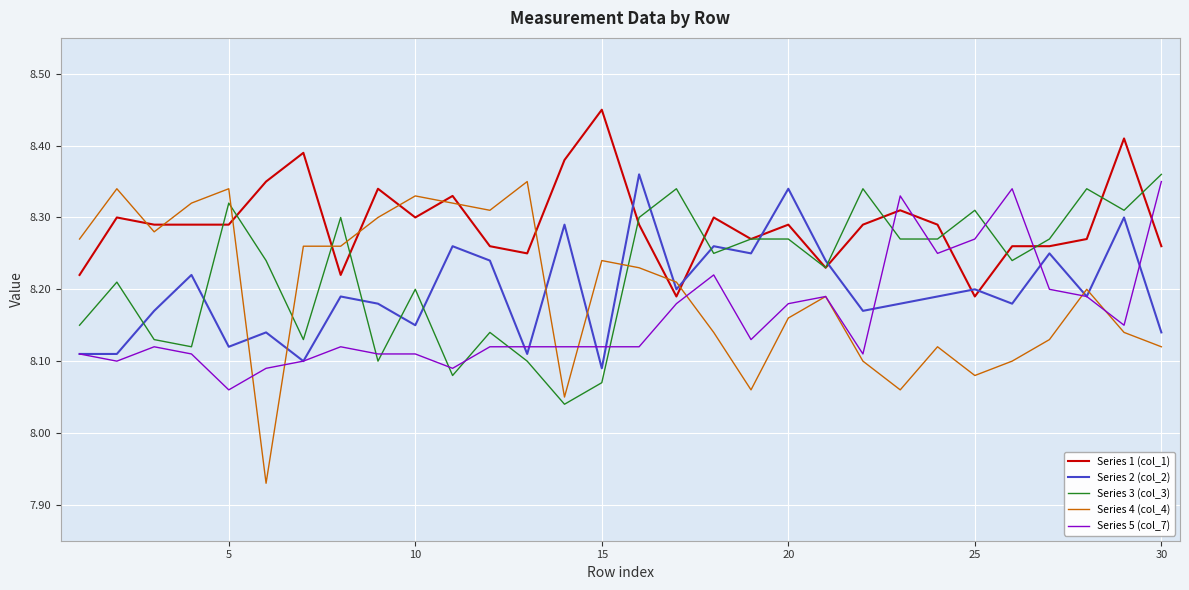

True or false: Series 3 (col_3) has more than 0 interior local peaks.

True